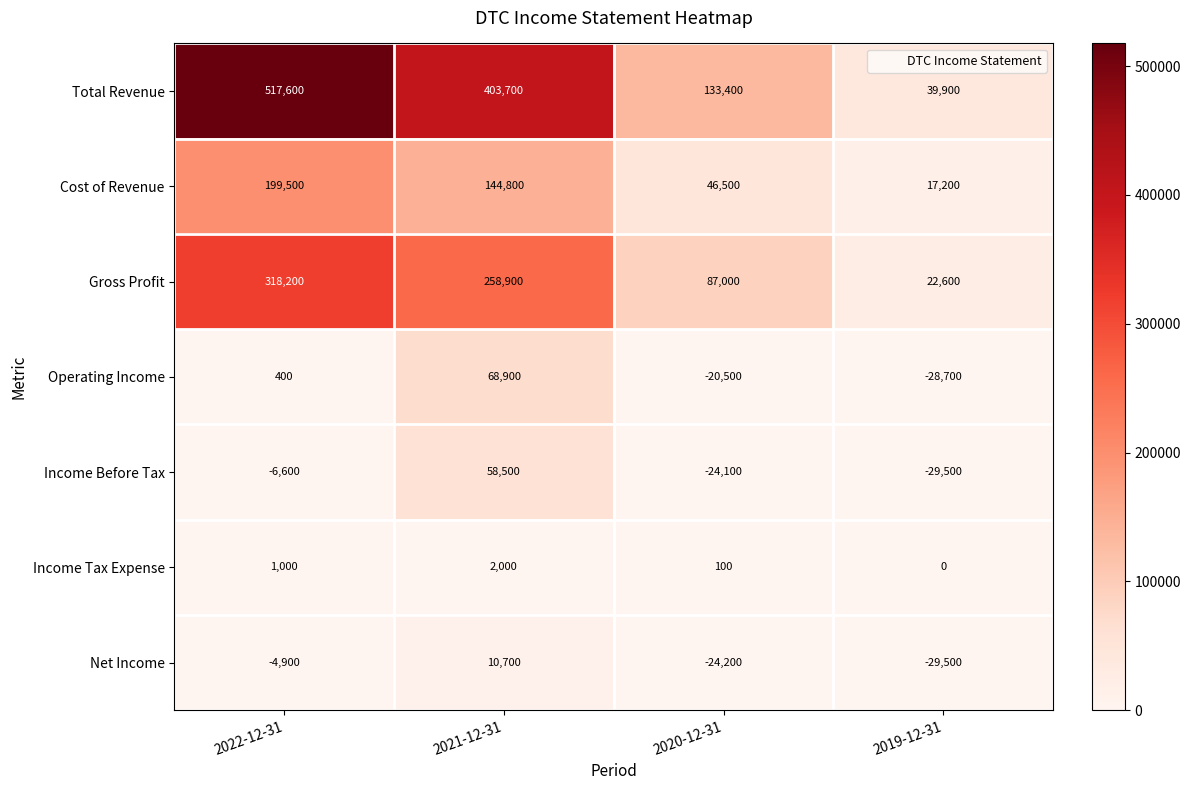

How many series are shown in this chart?

7